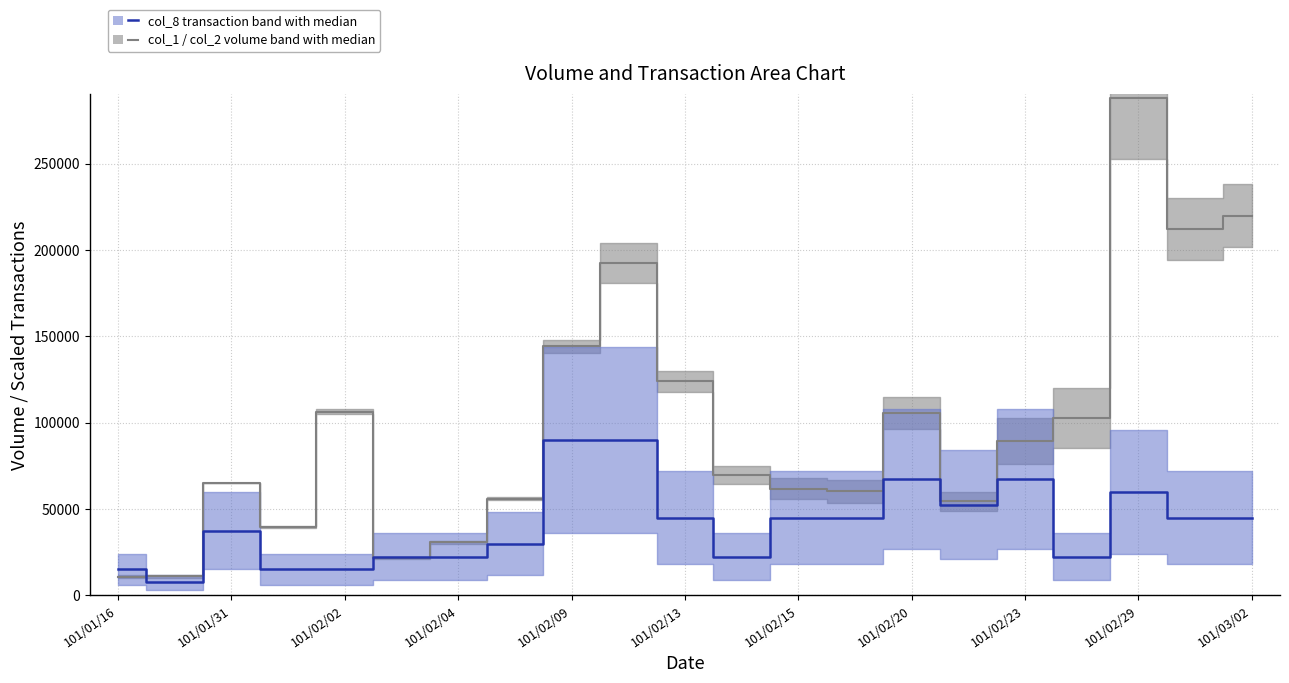

What is the highest value of the Transaction median (col_8) series?

90000